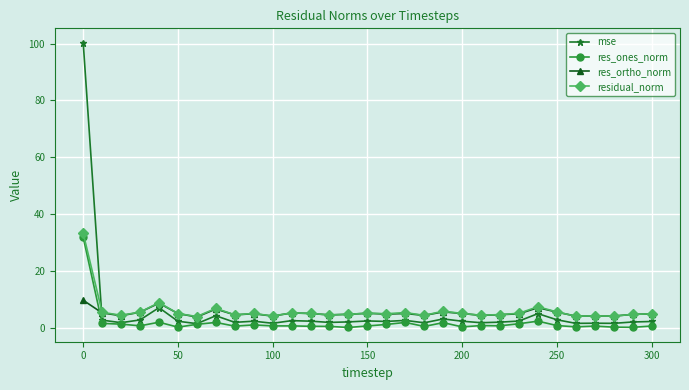

True or false: mse has more than 1 points higher than both neighbors.

True